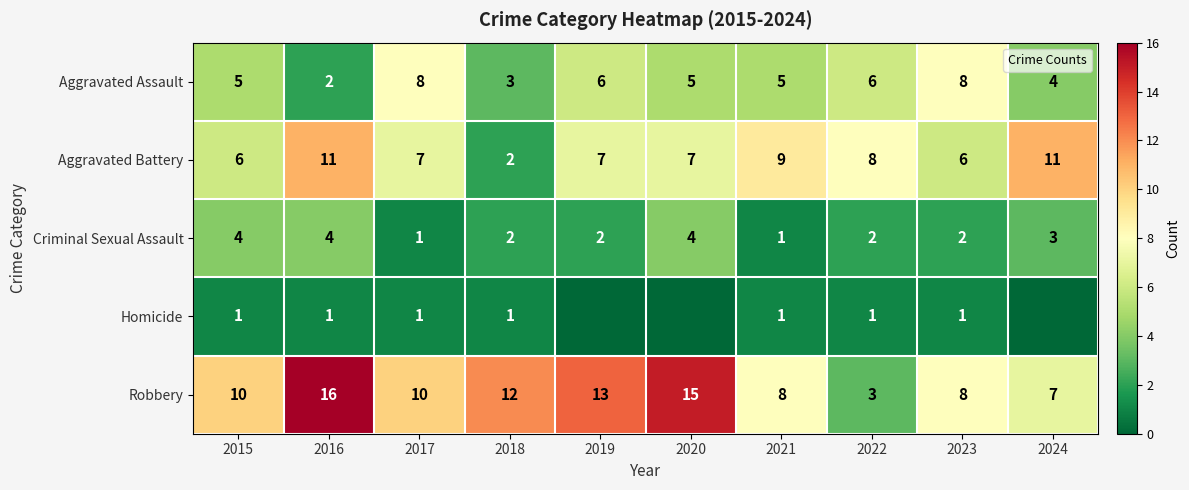

How many categories are shown in the chart?

10